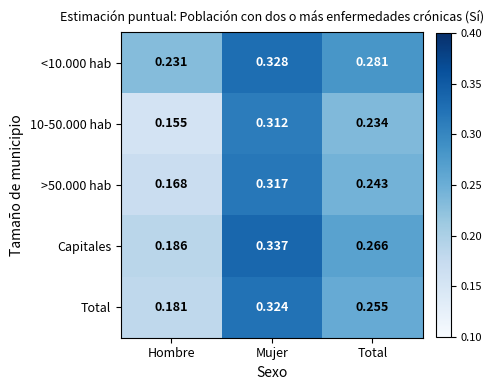

Which category has the highest value across all series?

Mujer